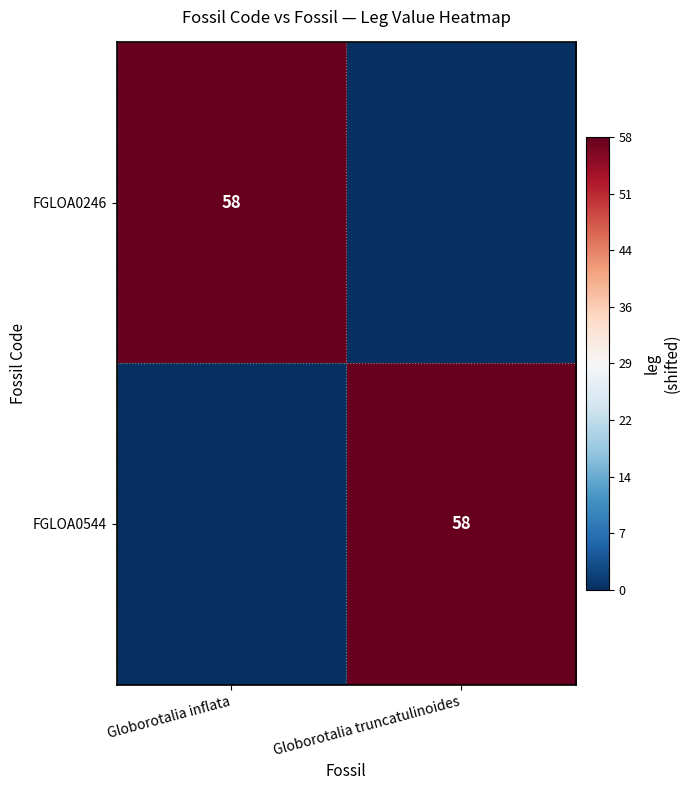

True or false: FGLOA0544 has a value of 58 at Globorotalia truncatulinoides.

True